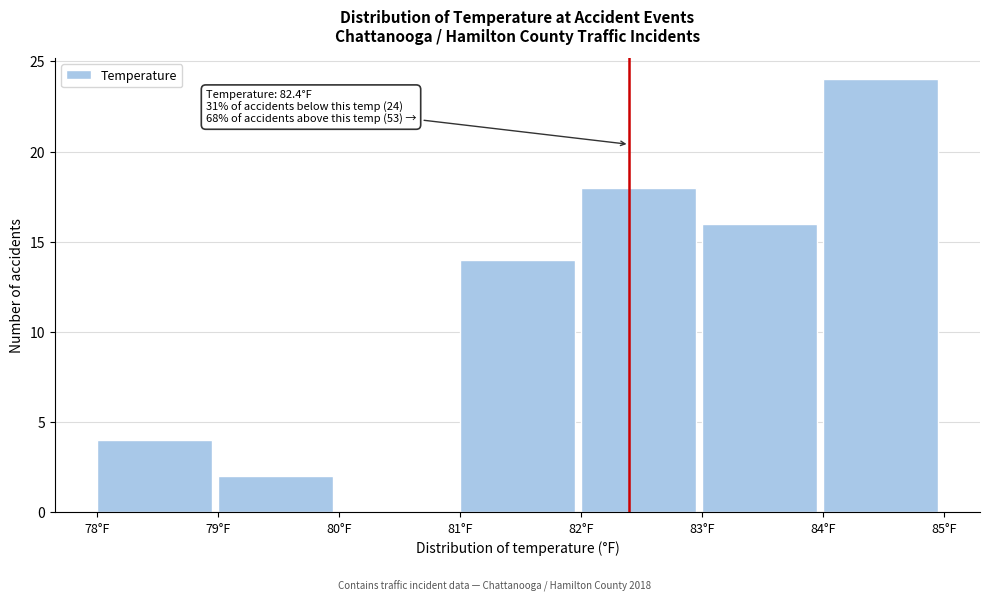

Which range on the x-axis has the tallest bar?

84 to 85